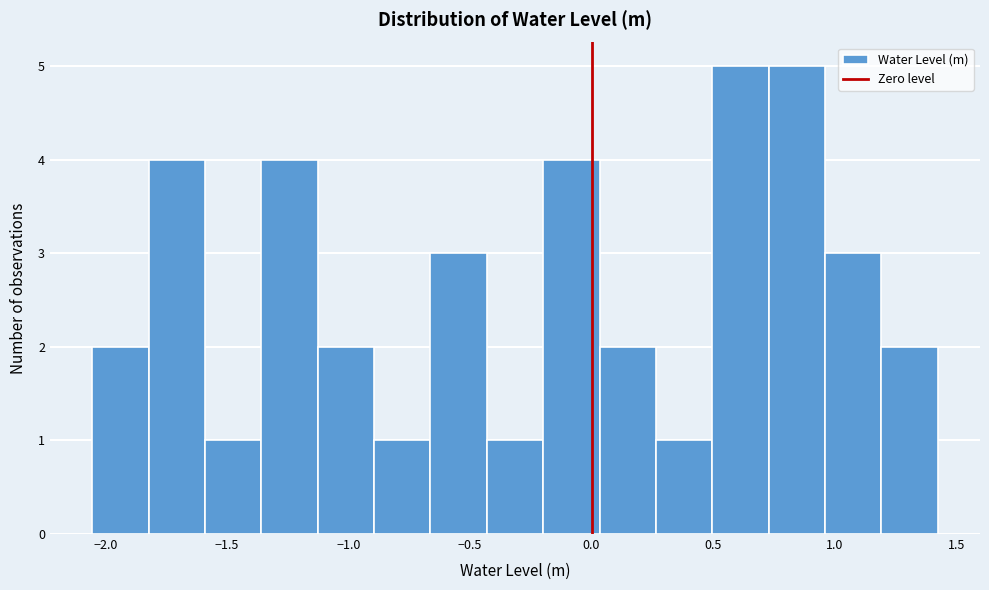

Reading left to right, transcribe this chart: for each bar, give the range it covers on the x-axis and its height. Neither the bar edges nor the heights are printed on the chart, so give them approximately, as read against the axes.

-2.05 to -1.80: 2
-1.80 to -1.60: 4
-1.60 to -1.35: 1
-1.35 to -1.15: 4
-1.15 to -0.90: 2
-0.90 to -0.65: 1
-0.65 to -0.45: 3
-0.45 to -0.20: 1
-0.20 to 0.05: 4
0.05 to 0.25: 2
0.25 to 0.50: 1
0.50 to 0.75: 5
0.75 to 0.95: 5
0.95 to 1.20: 3
1.20 to 1.40: 2